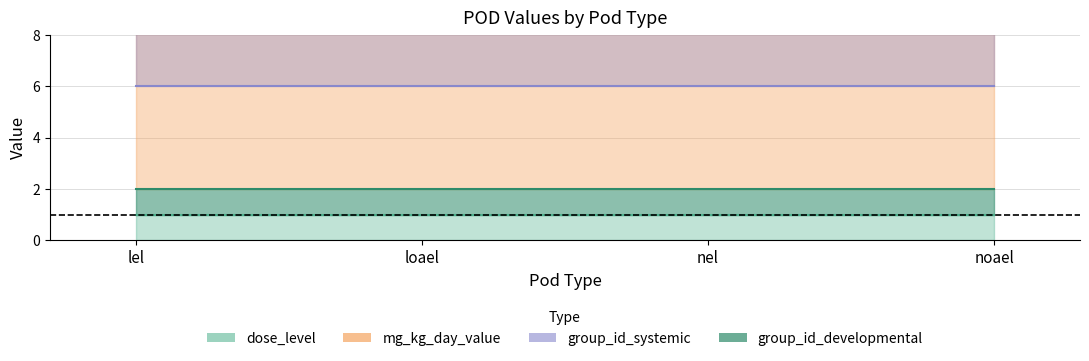

True or false: dose_level and group_id_developmental cross at least once.

False